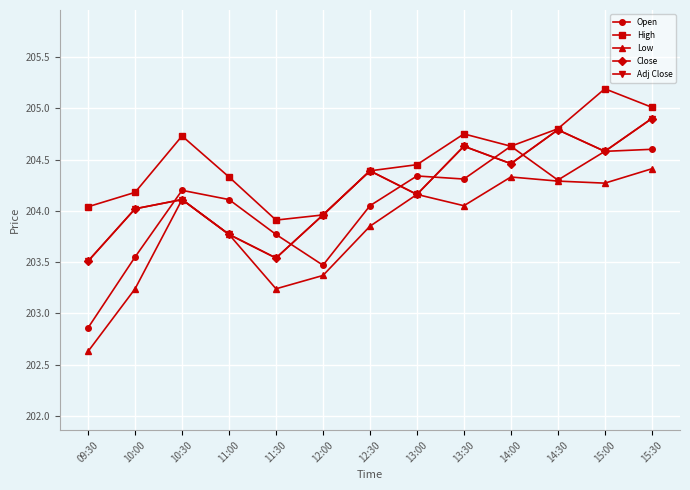

What is the label of the 10th point from the right?

11:00